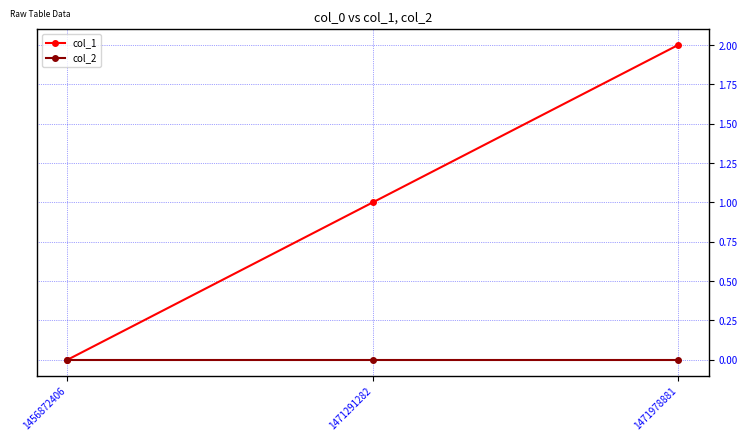

How many series are shown in this chart?

2